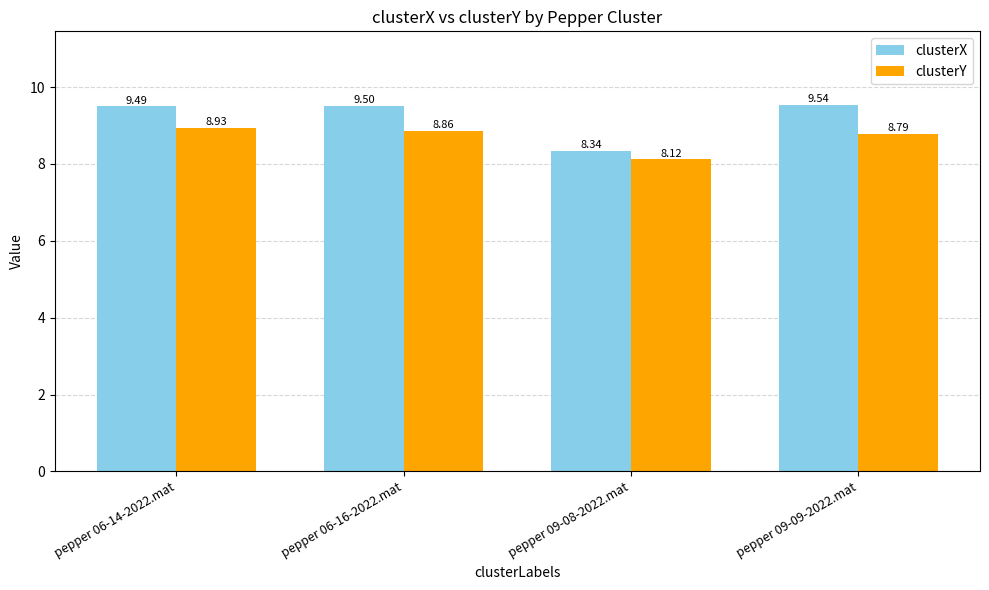

What is the greatest value displayed?

9.5